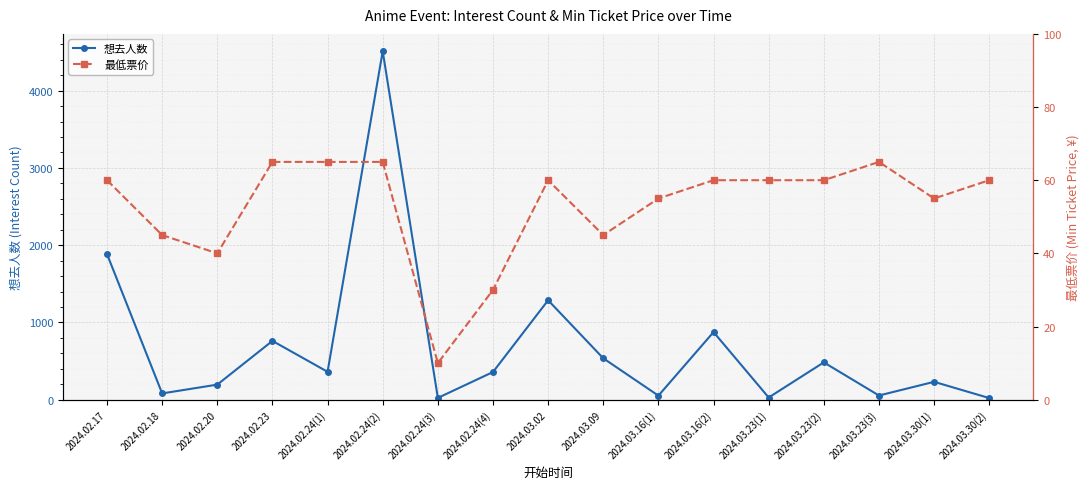

Count the number of data series in this chart.

2